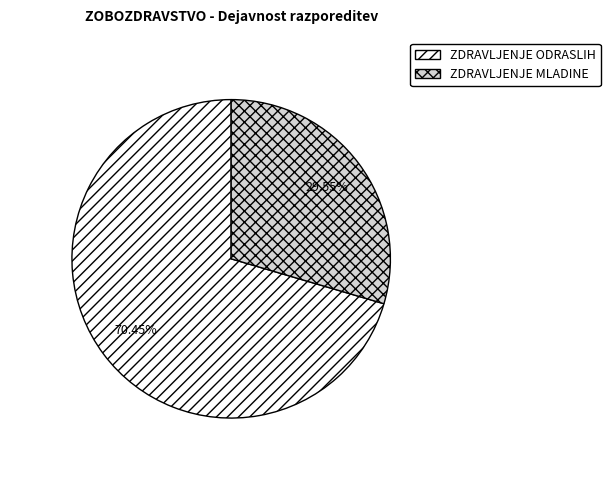

What is the ratio of the value at ZDRAVLJENJE MLADINE to the value at ZDRAVLJENJE ODRASLIH?

0.4